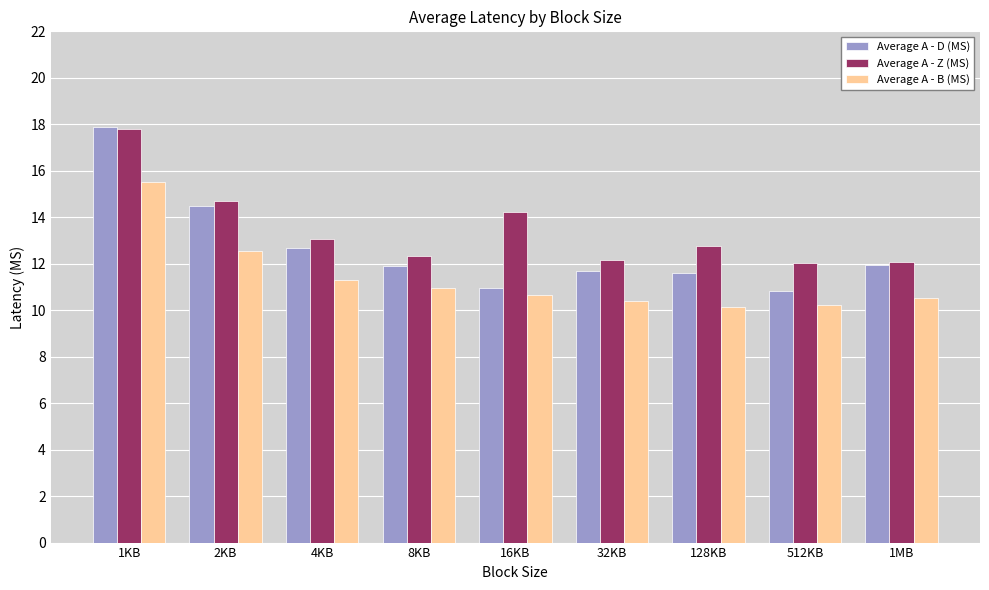

What is the difference between the maximum and minimum values in the Average A - Z (MS) series?

5.8